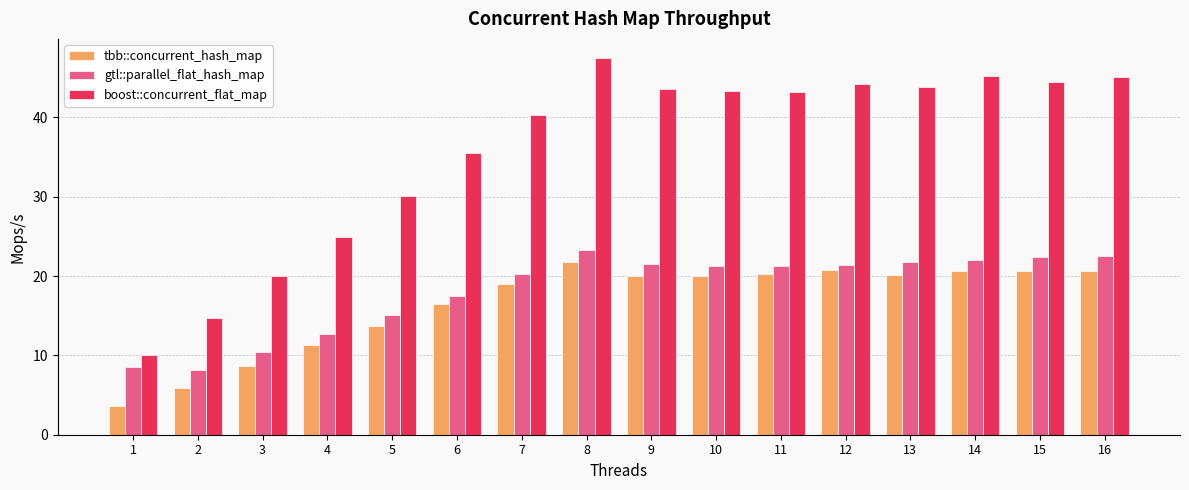

What is the spread (max minus min) of values at 11?

22.9